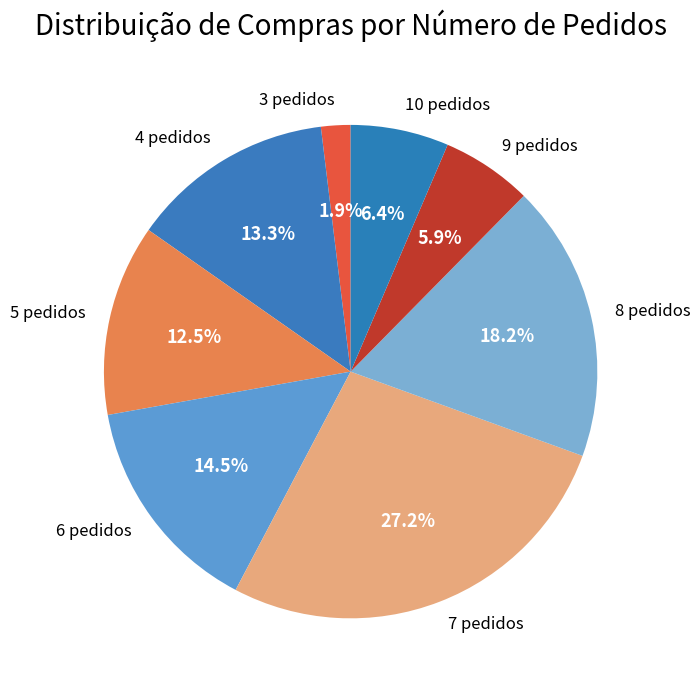

What portion of the pie excludes 3 pedidos?

98.1%